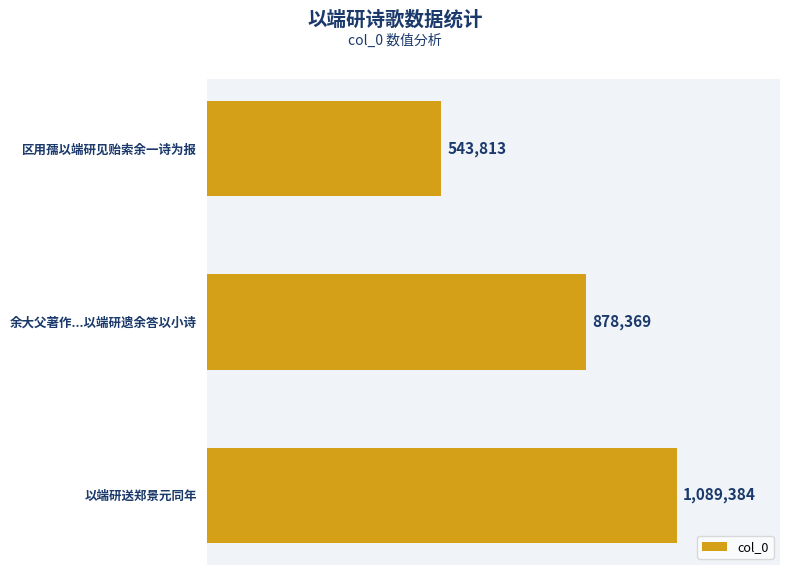

Rank the categories by value from highest to lowest.

以端研送郑景元同年, 余大父著作...以端研遗余答以小诗, 区用孺以端研见贻索余一诗为报